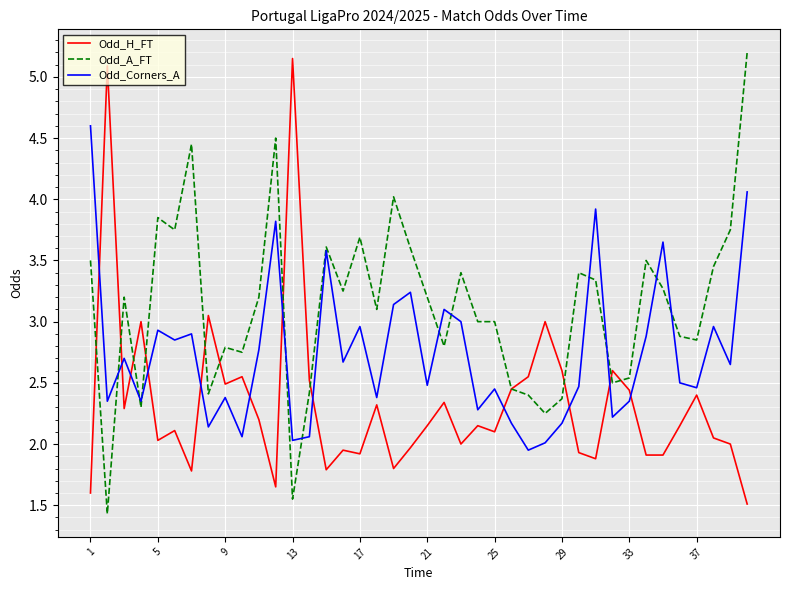

After their last crossing, which series has the higher values: Odd_H_FT or Odd_Corners_A?

Odd_Corners_A